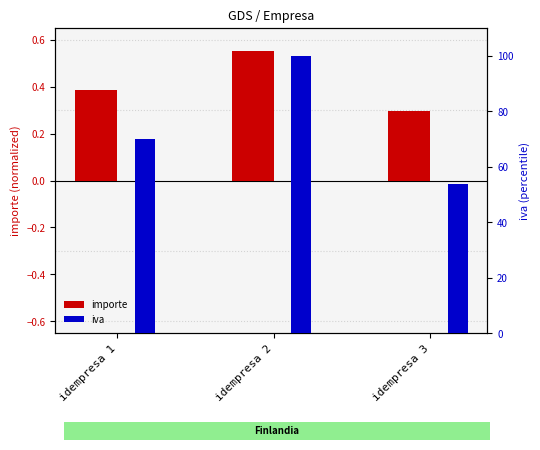

At which category is the sum across all series the highest?

idempresa 2